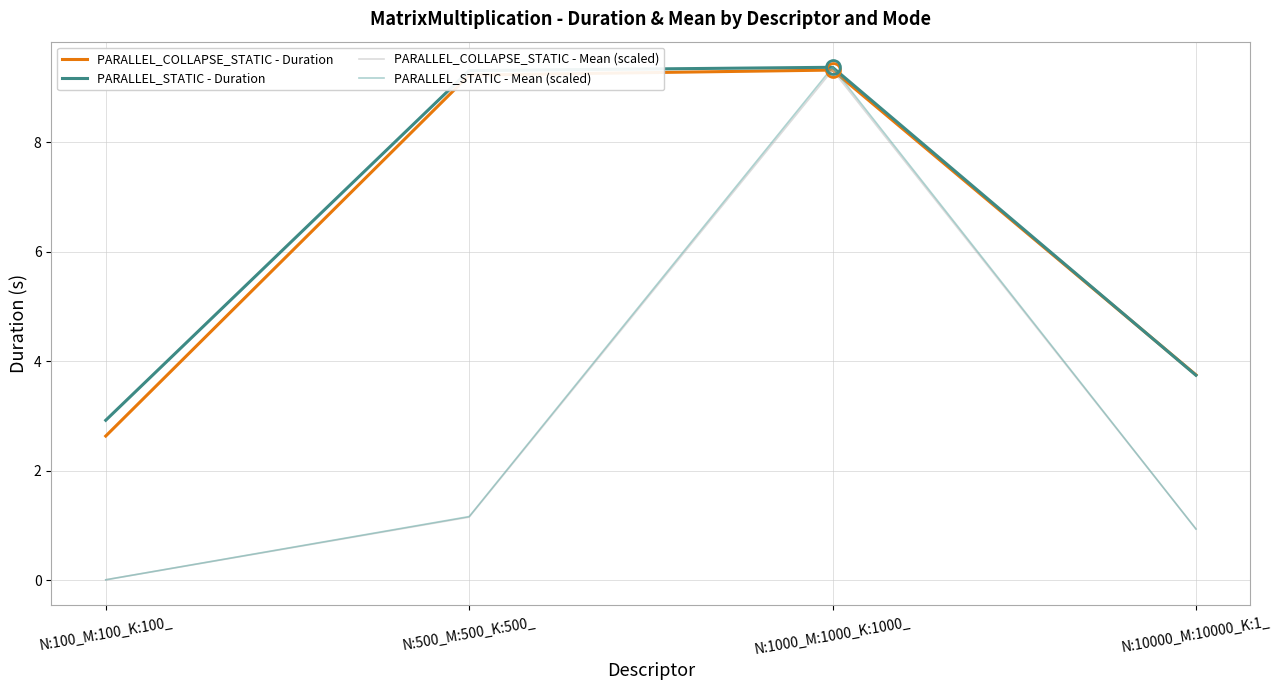

At which category is the sum across all series the highest?

N:1000_M:1000_K:1000_